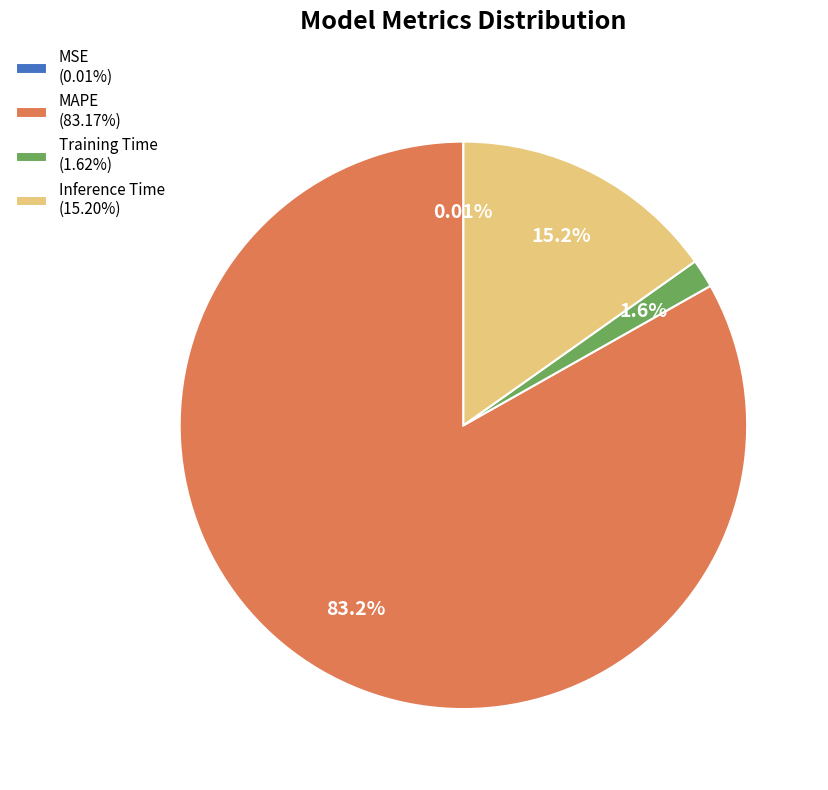

Do MAPE (83.17%) and Inference Time (15.20%) together represent more than half of the pie?

Yes